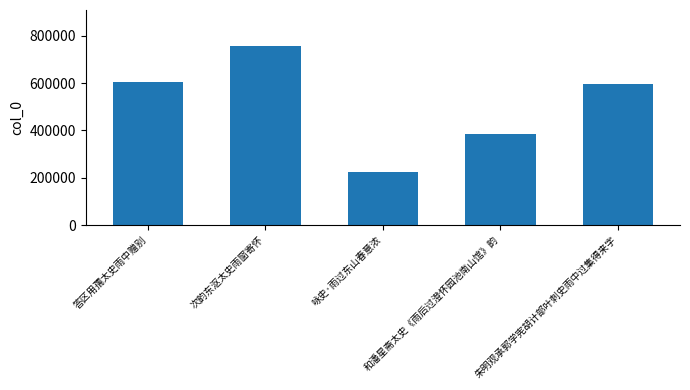

True or false: the data shows 594767 at 朱明观承郭学宪胡计部叶刺史雨中过集得来字.

True